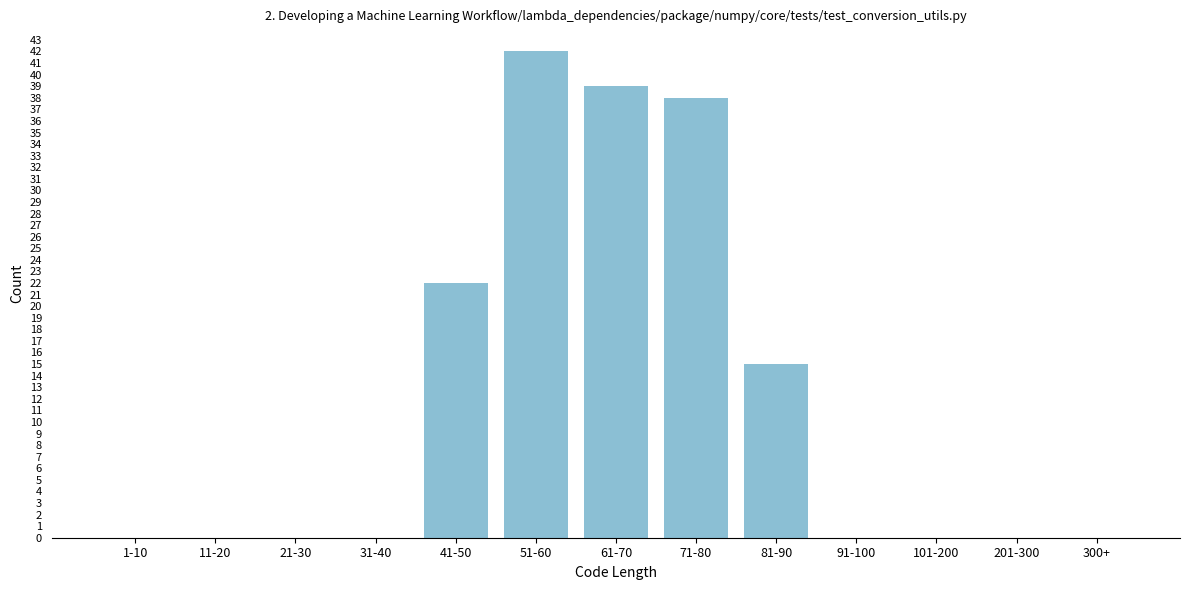

Reading left to right, what are all the values shown in this chart?

1-10=0	11-20=0	21-30=0	31-40=0	41-50=22	51-60=42	61-70=39	71-80=38	81-90=15	91-100=0	101-200=0	201-300=0	300+=0